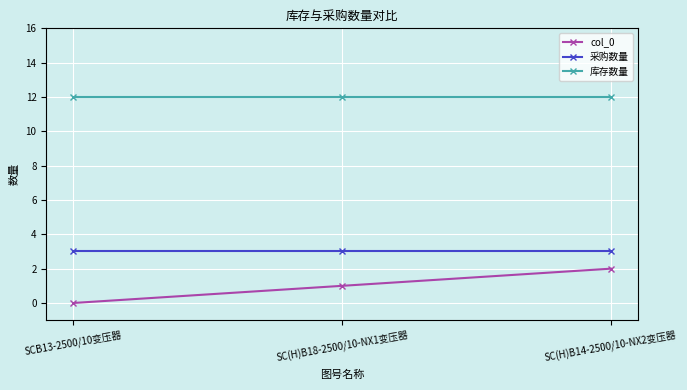

What are all the series names shown in the legend?

col_0, 采购数量, 库存数量